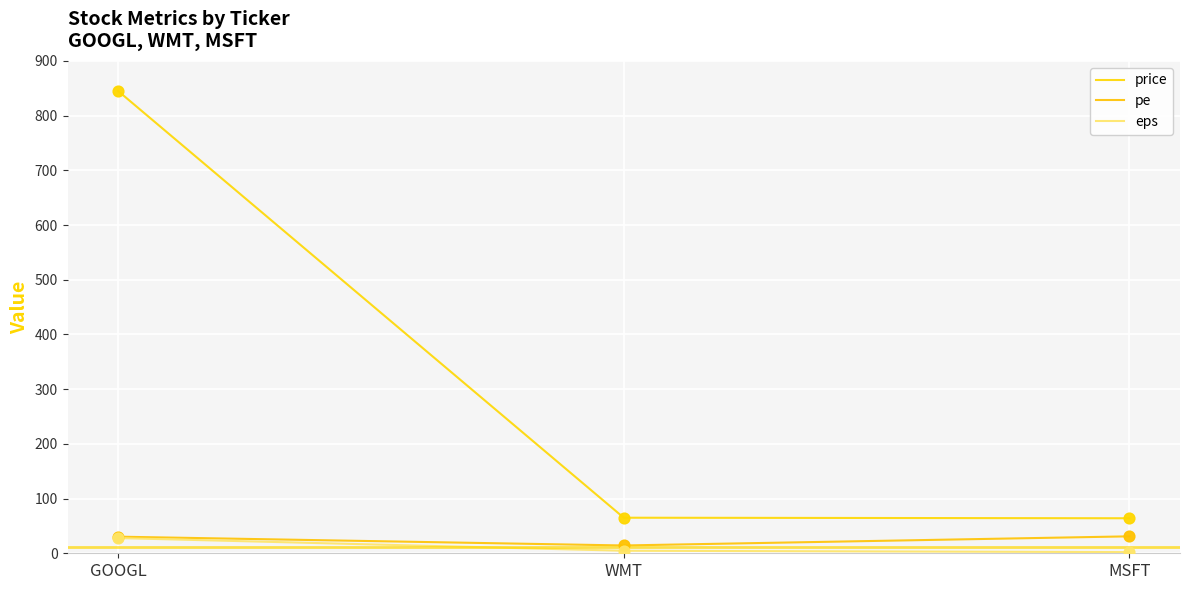

What are all the series names shown in the legend?

price, pe, eps